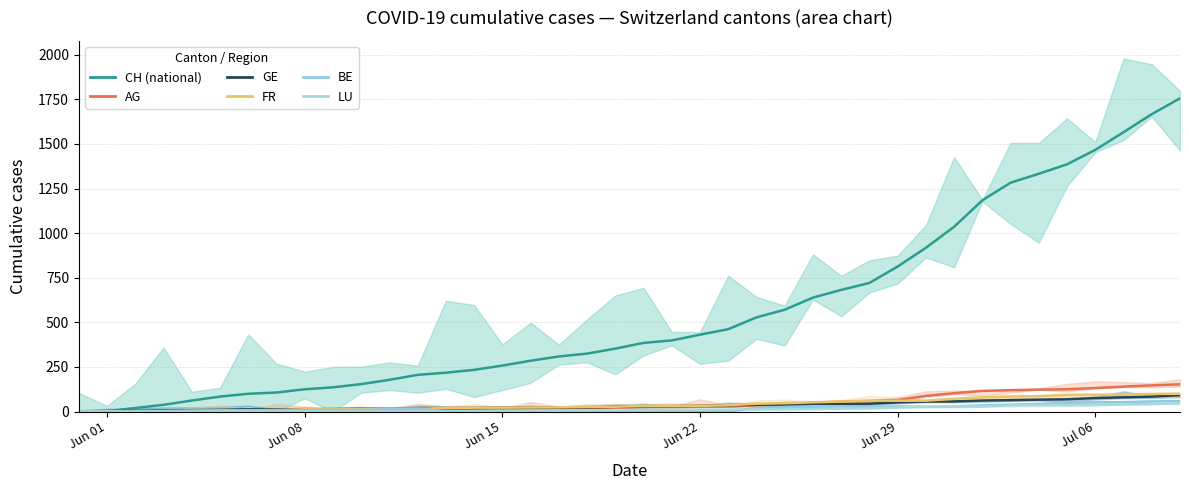

List the series in order of their peak value, lowest first.

LU, BE, GE, FR, AG, CH (national)